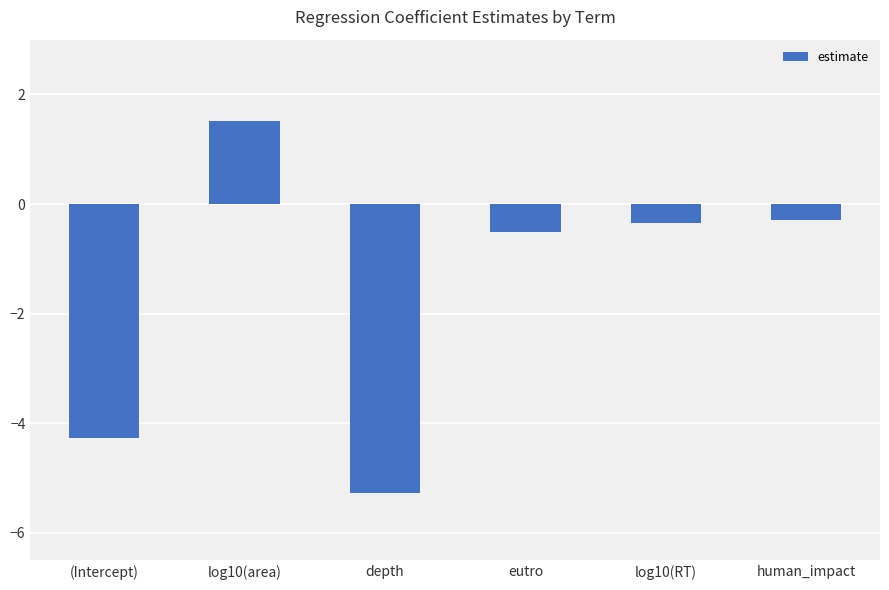

The chart shows a value of -0.3 at log10(RT). True or false?

True